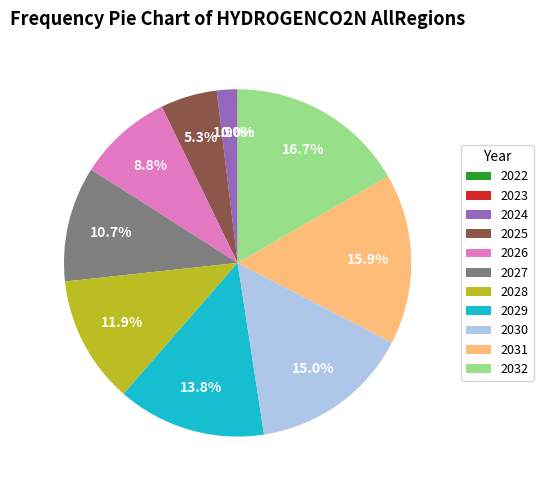

Combined, do 2027 and 2024 account for over 50%?

No